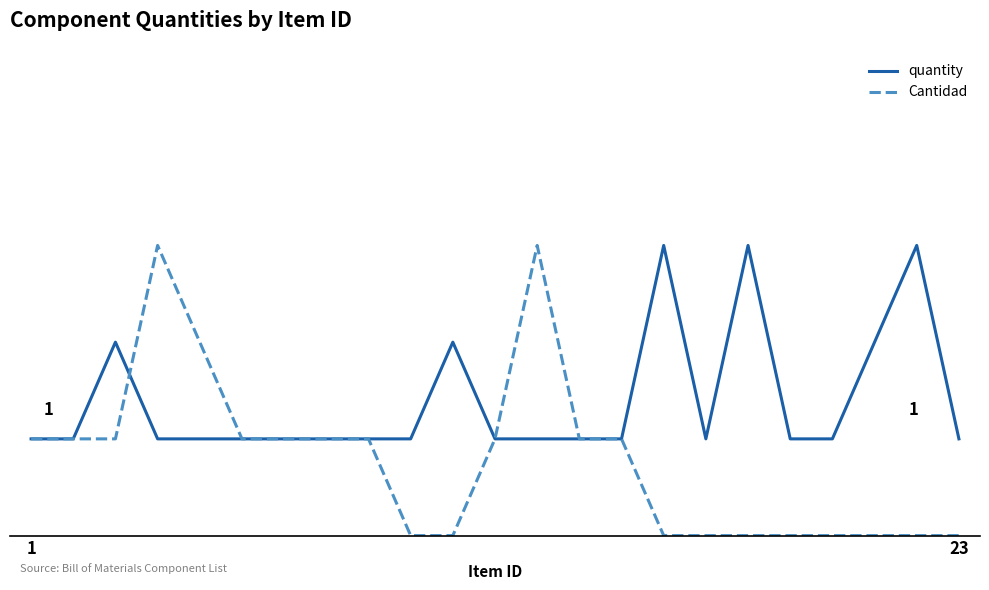

Reading left to right, list all the values displayed in this chart.

quantity: 1	1	2	1	1	1	1	1	1	1	2	1	1	1	1	3	1	3	1	1	2	3	1
Cantidad: 1	1	1	3	2	1	1	1	1	0	0	1	3	1	1	0	0	0	0	0	0	0	0